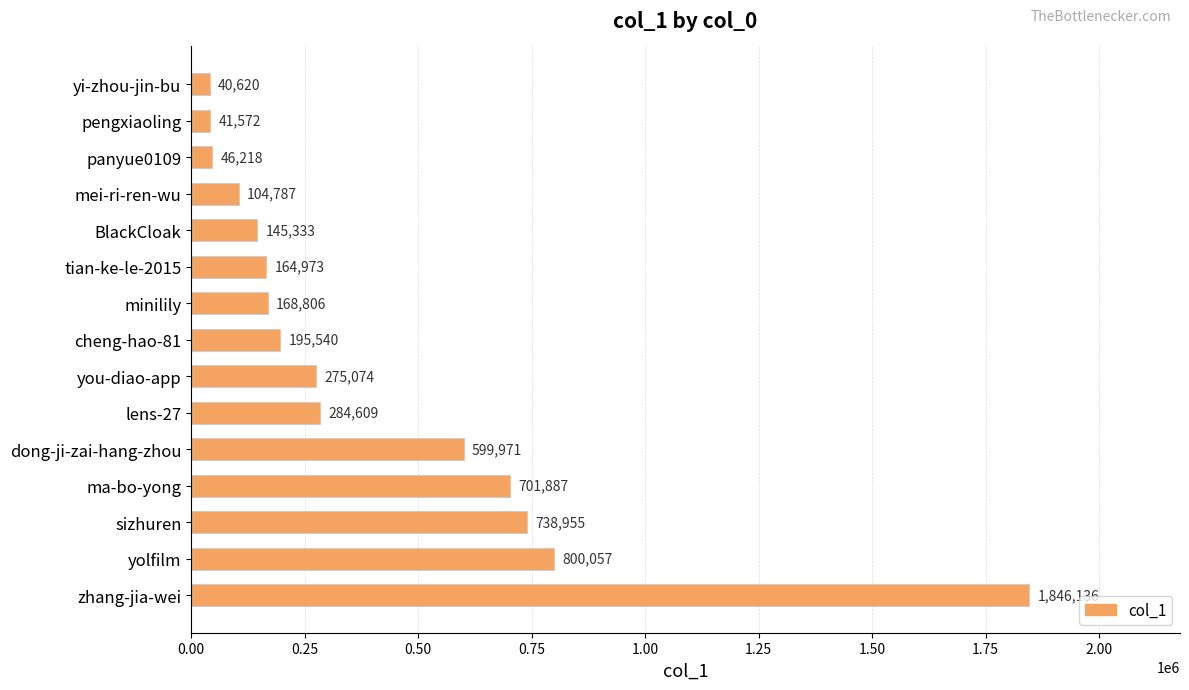

What is the difference between the maximum and minimum values?

1805516